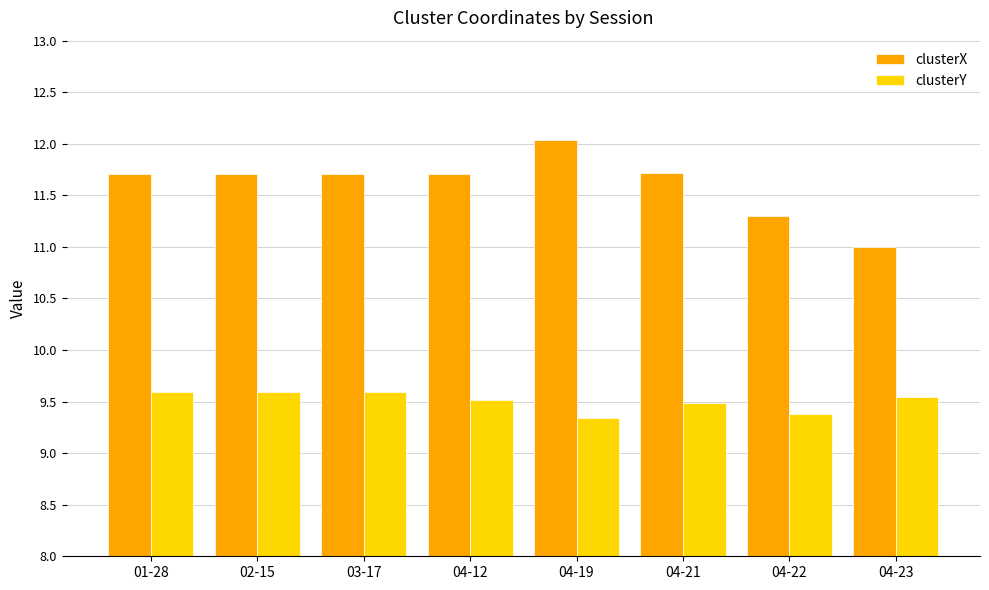

How many groups of bars are there?

8